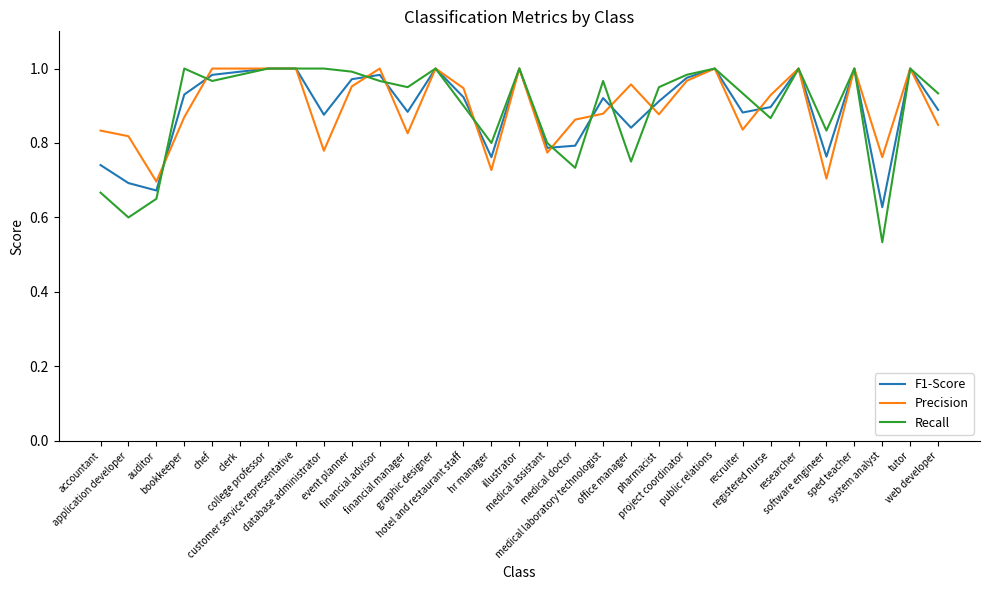

Which series has the largest range (max minus min)?

Recall